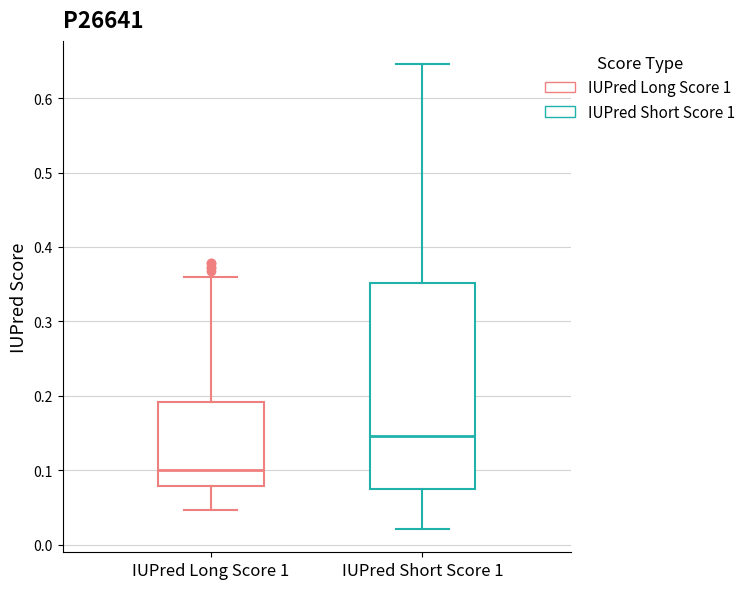

Where does the lower whisker of the box for IUPred Short Score 1 end on the y-axis? The values are not printed on the chart, so give them approximately, as read against the axis.

0.02